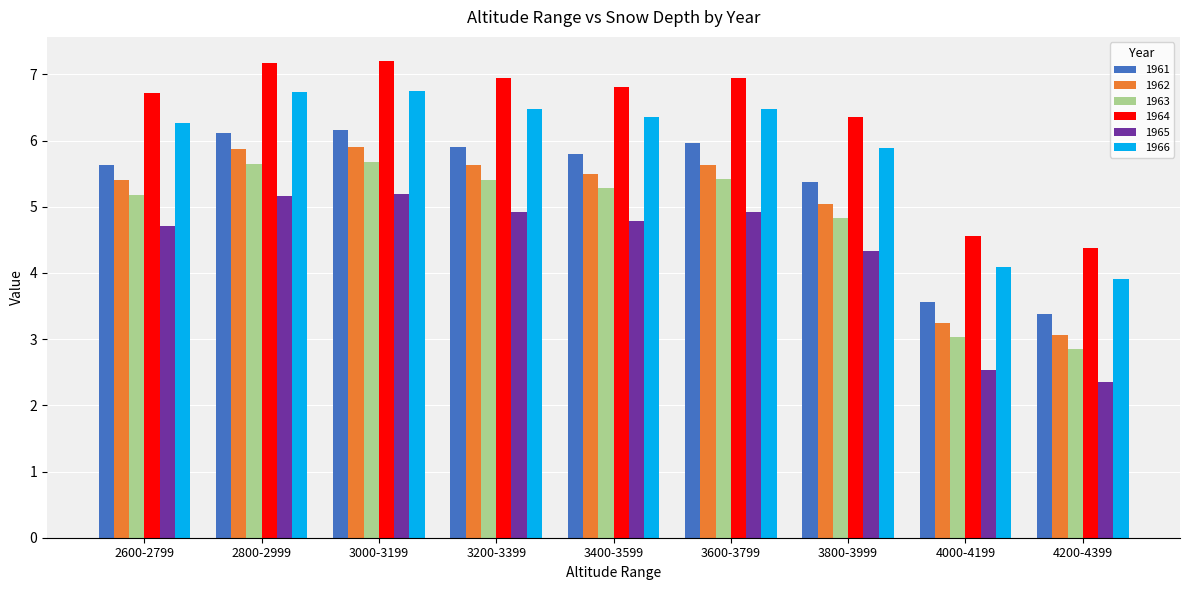

Which series has the widest spread of values?

1966